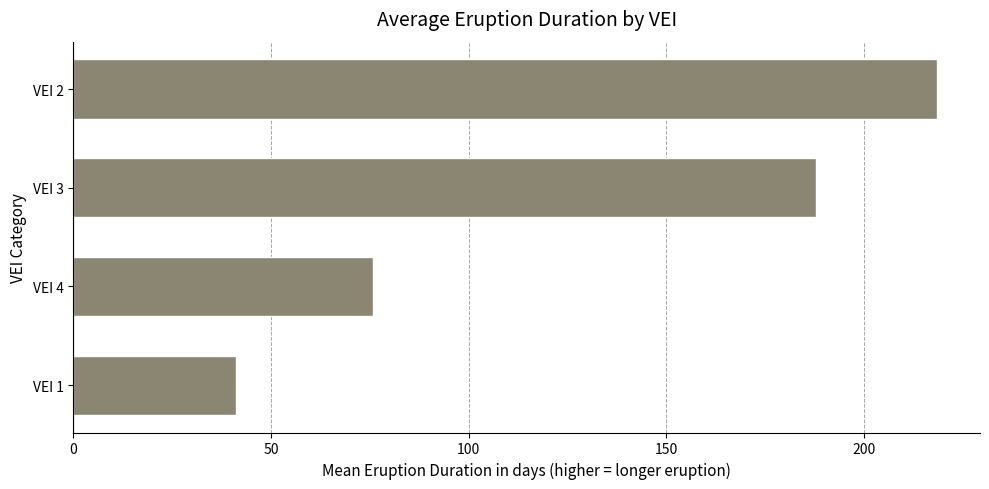

What is the greatest value displayed?

218.4